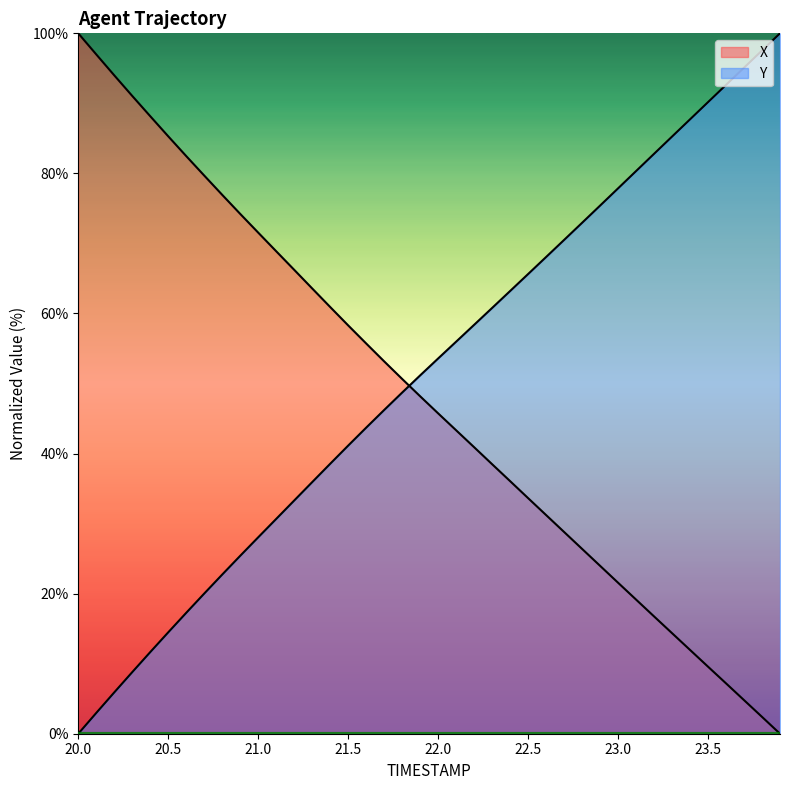

True or false: X and Y intersect in this chart.

True